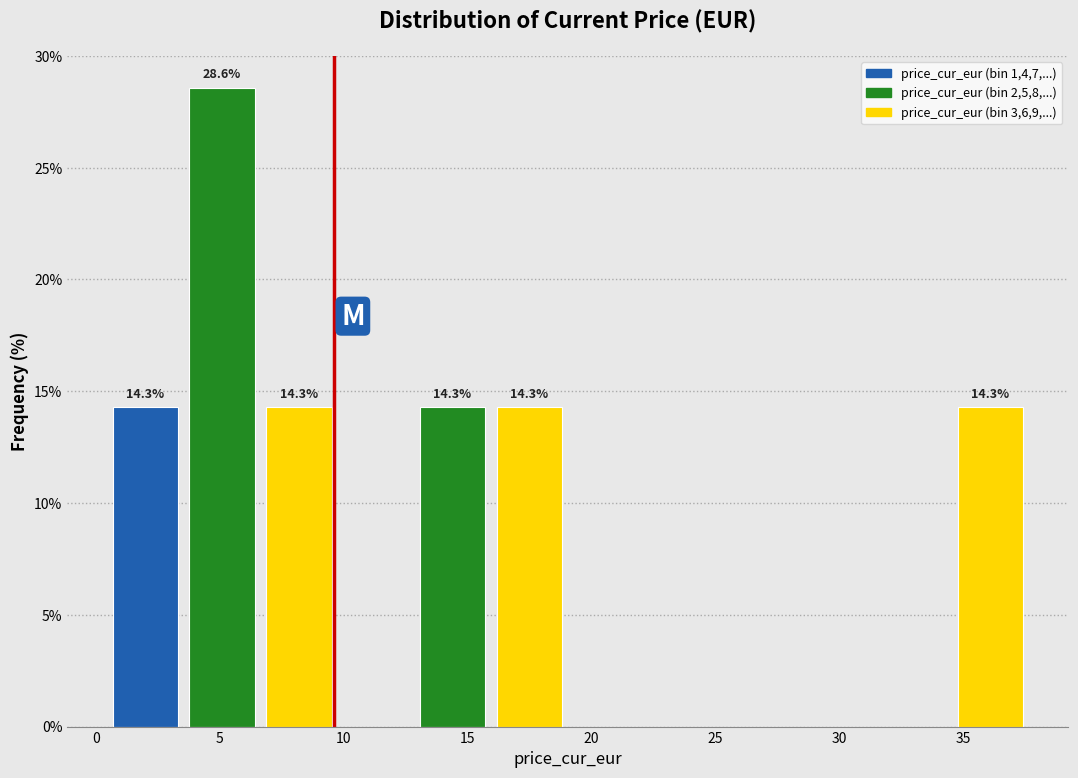

Which range on the x-axis has the tallest bar?

3.5 to 6.5